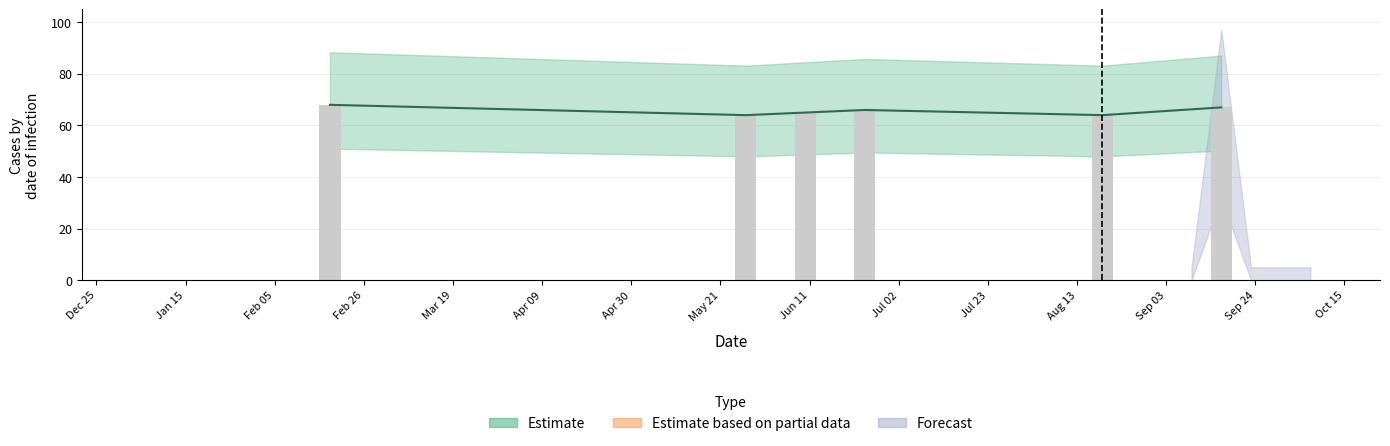

What is the difference between the second highest and minimum values?

67